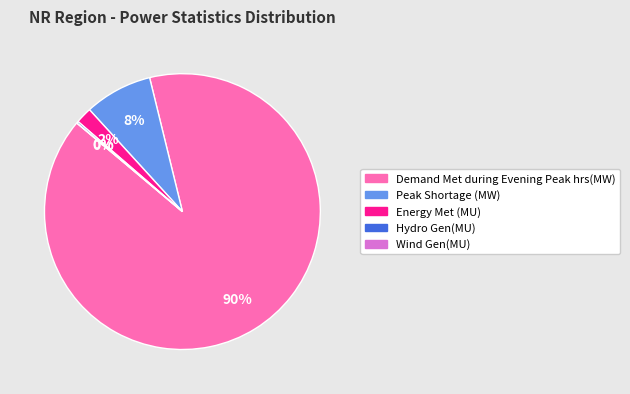

To the nearest percent, what is the combined percentage of Peak Shortage (MW) and Wind Gen(MU)?

8%